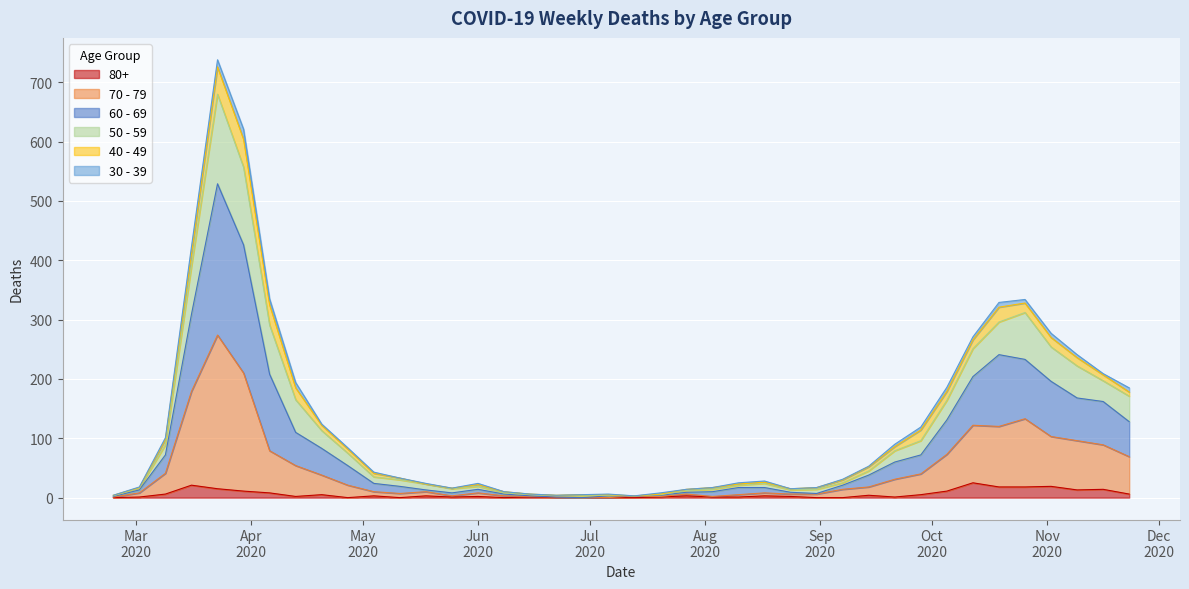

Does the chart display data point markers on the line(s)?

No